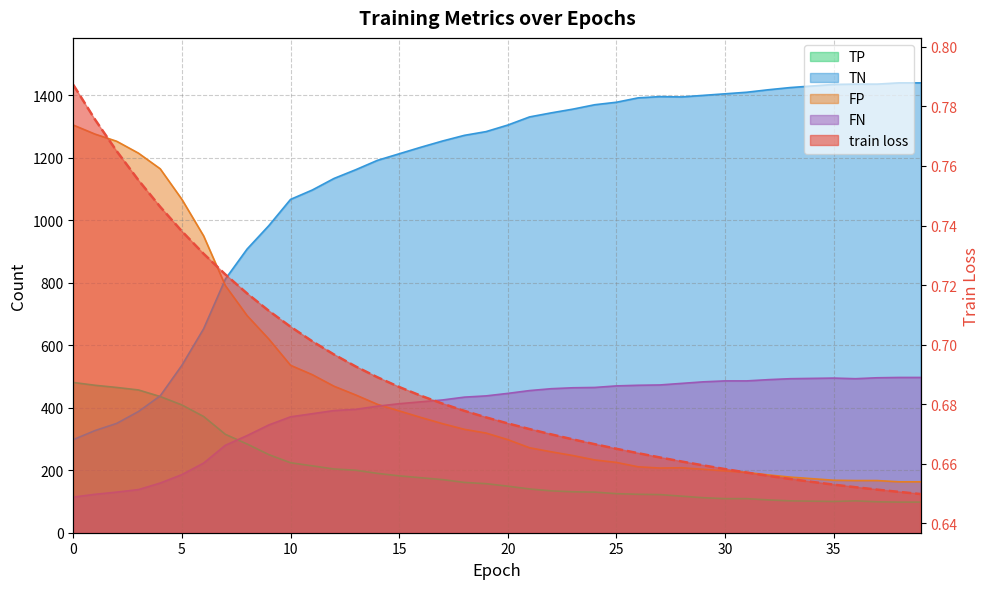

Where is FN nearest to the value 305?

8